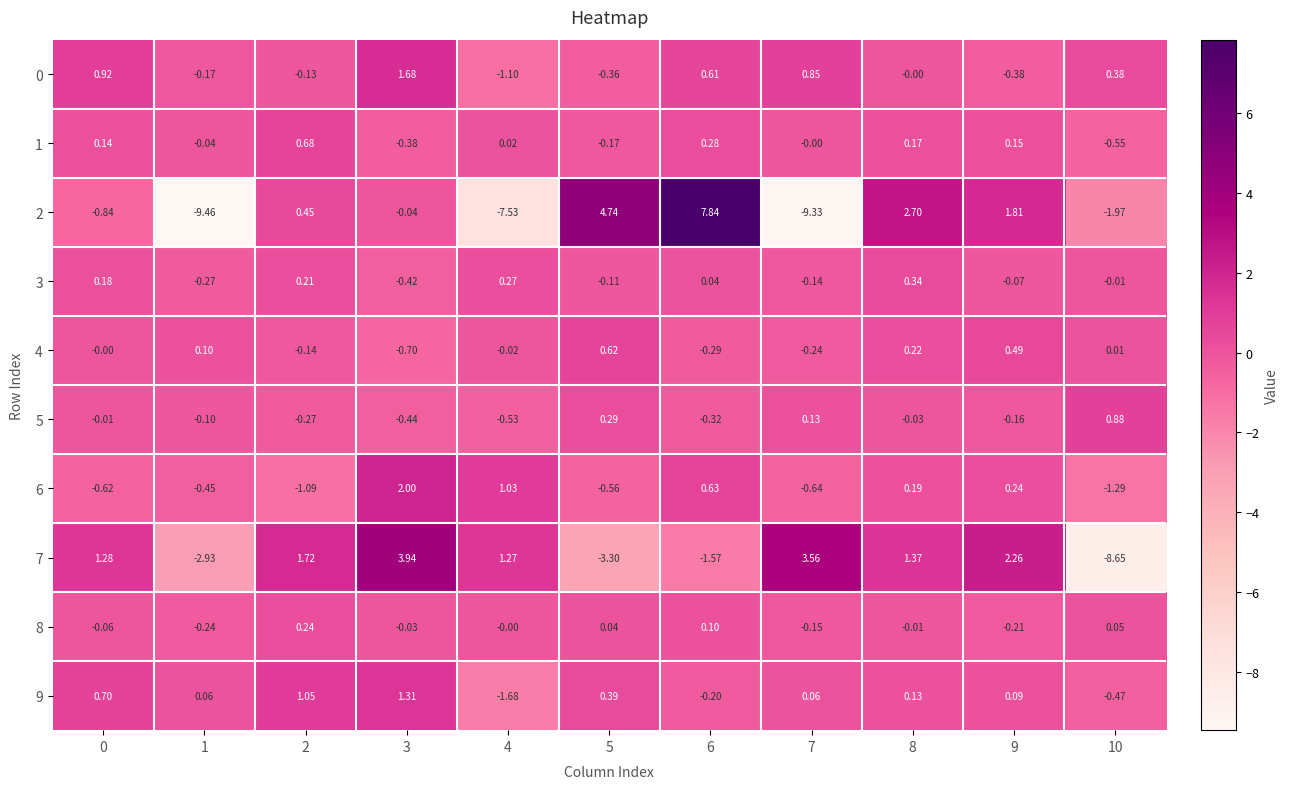

Is the value of 1 at 7 greater than the value of 0 at 2?

Yes